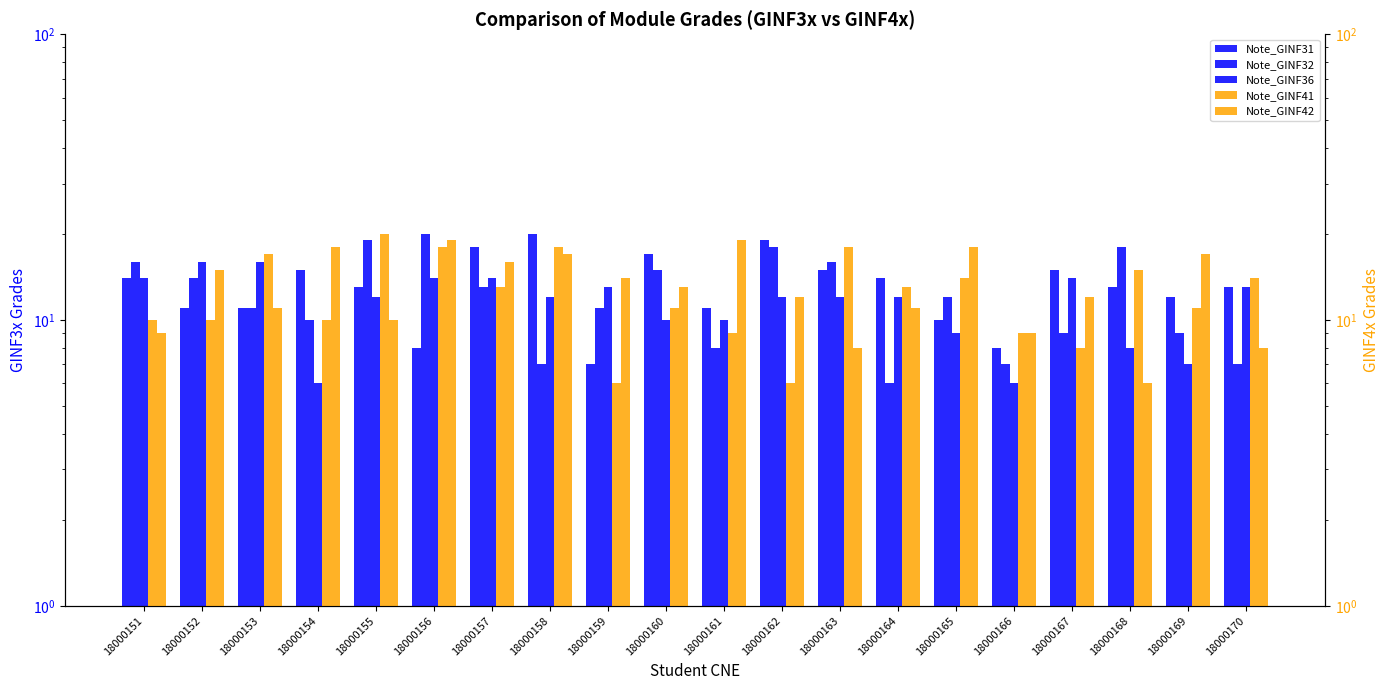

Between 18000164 and 18000156, which is larger?

18000164